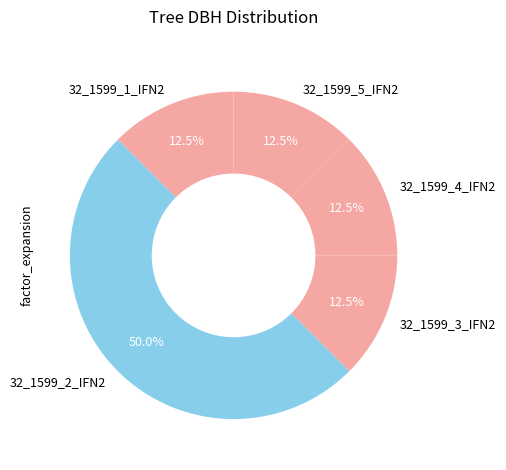

Does 32_1599_5_IFN2 account for over 50% of the chart?

No